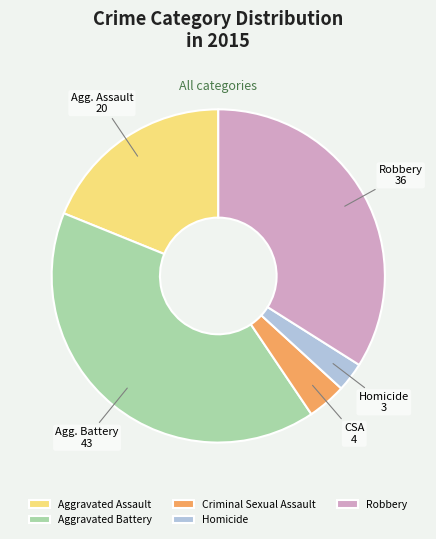

Count the number of slices in the pie.

5